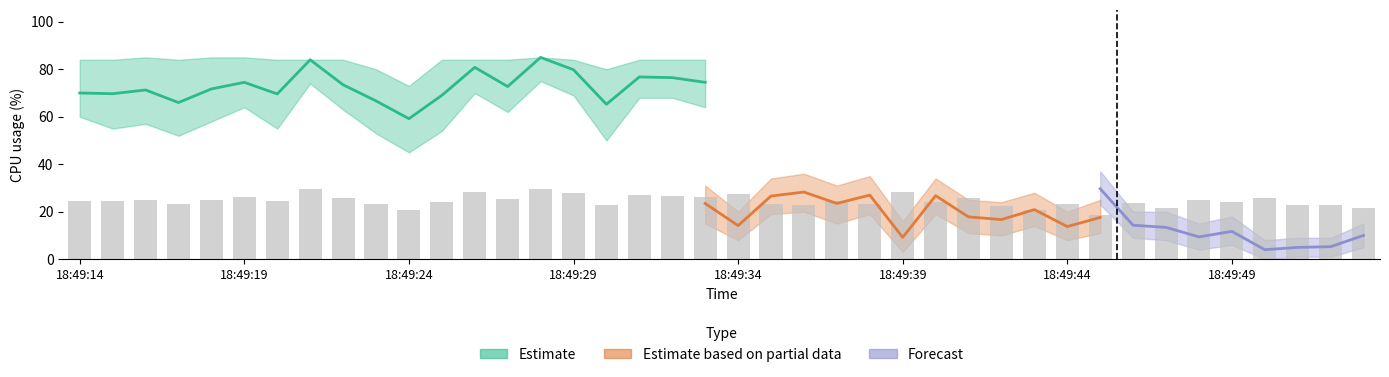

Where does the system series first go above 22?

18:49:14